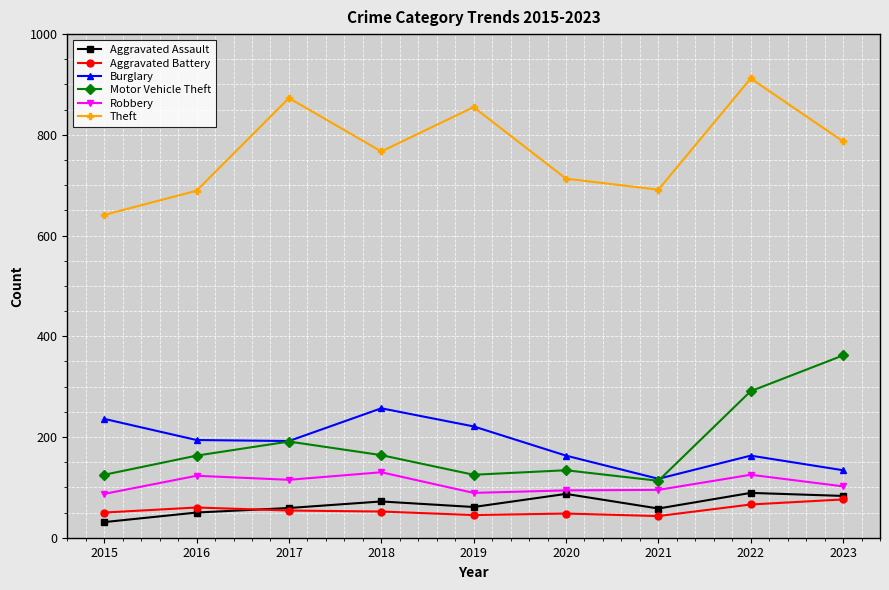

What is the value of the Aggravated Assault point at the 6th from the left?

87